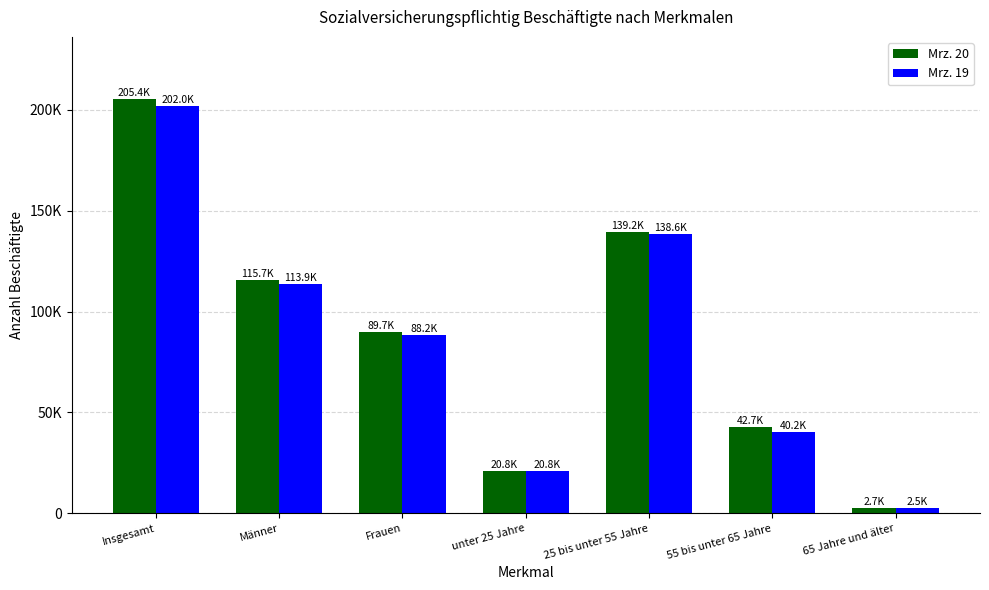

Reading left to right, what are all the values shown in this chart?

Mrz. 20: 205351	115682	89669	20751	139200	42659	2741
Mrz. 19: 202018	113866	88152	20758	138591	40186	2483